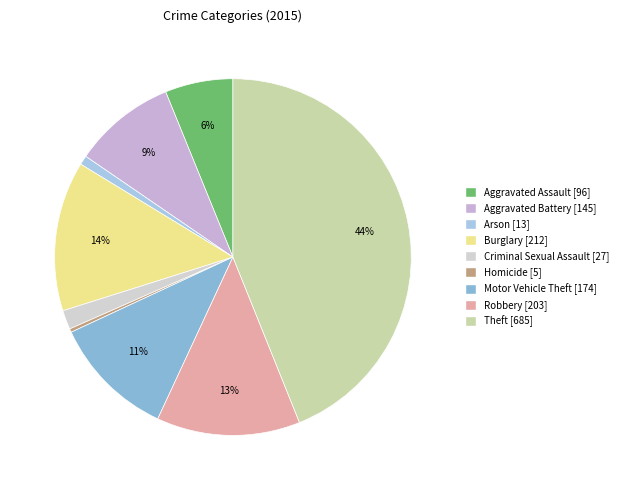

What is the ratio of the value at Theft to the value at Motor Vehicle Theft?

3.9